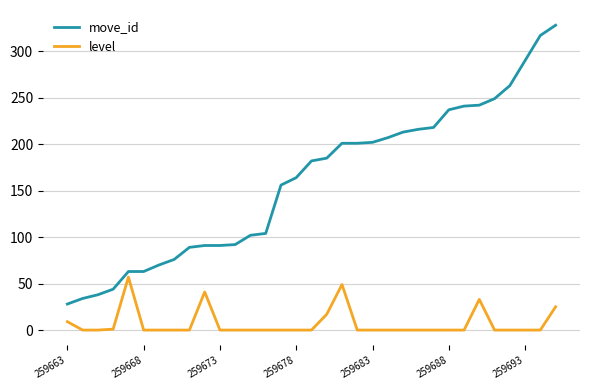

List the series in order of their peak value, lowest first.

level, move_id